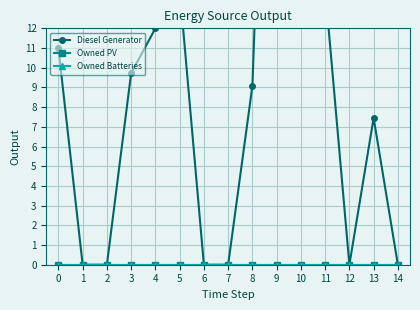

At which category does the chart reach its minimum across all series?

1